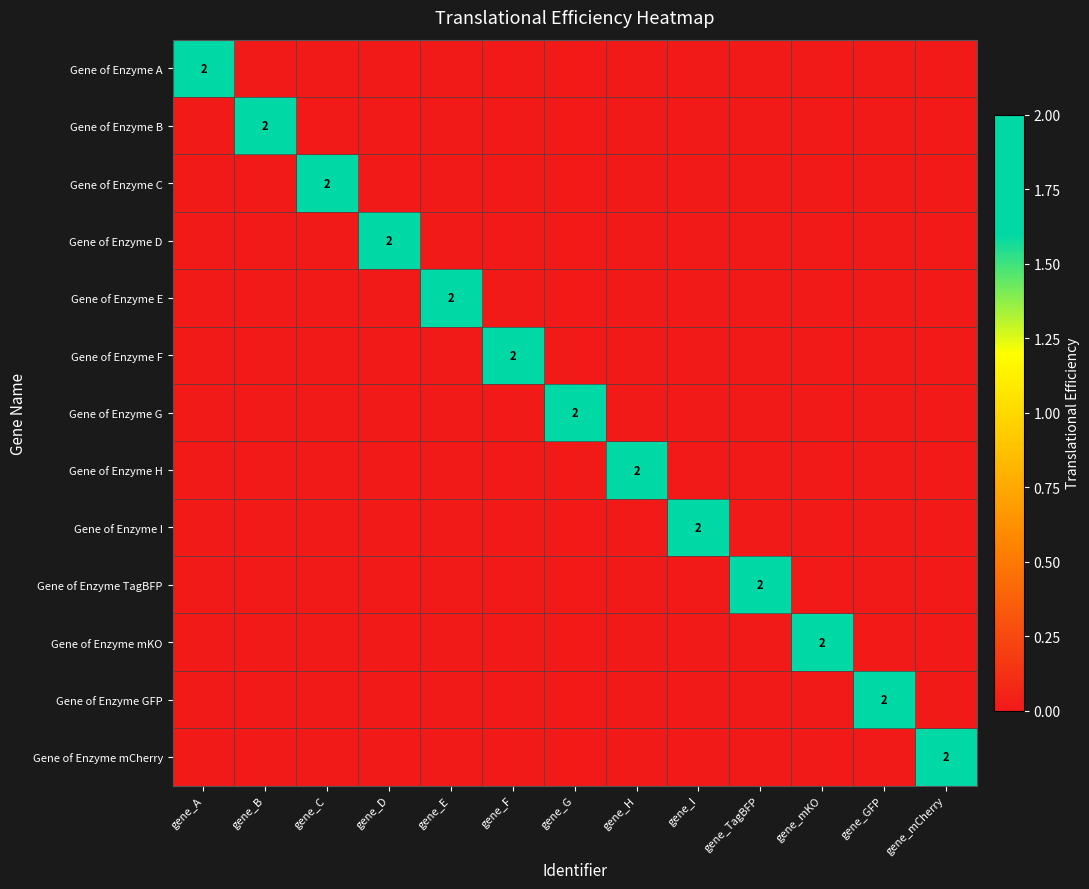

What is the difference between the maximum and minimum values in the Gene of Enzyme H series?

2